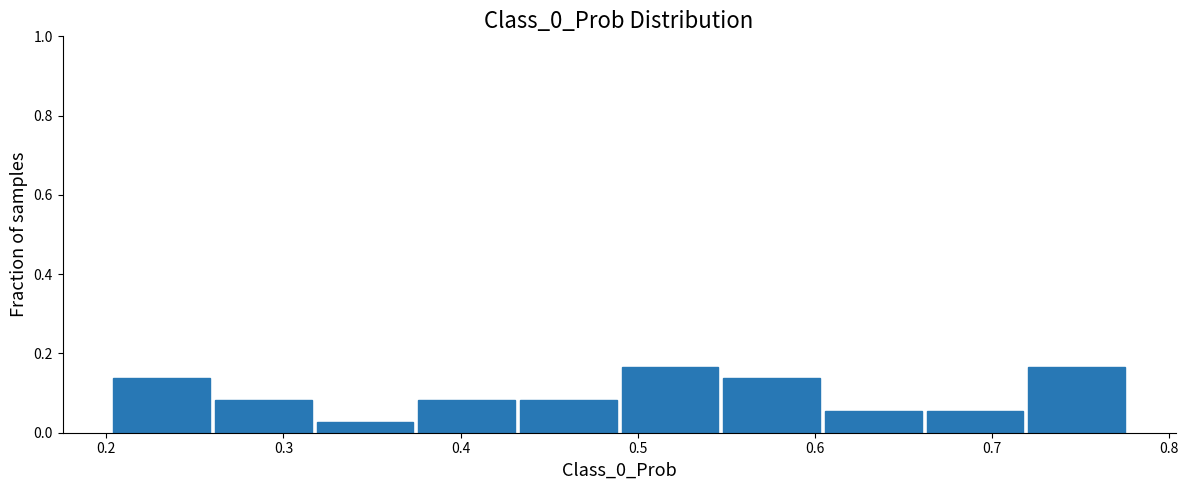

What is the height of the bar covering 0.43 to 0.49 on the x-axis? Neither the bar edges nor the heights are printed on the chart, so give them approximately, as read against the axes.

0.08